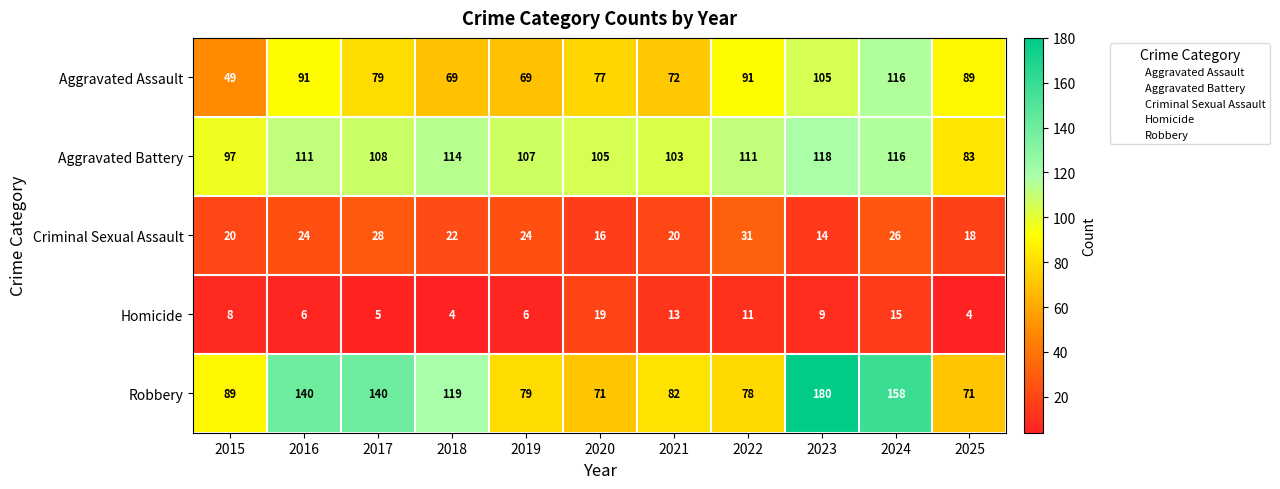

The Homicide series shows 18 at 2022. True or false?

False